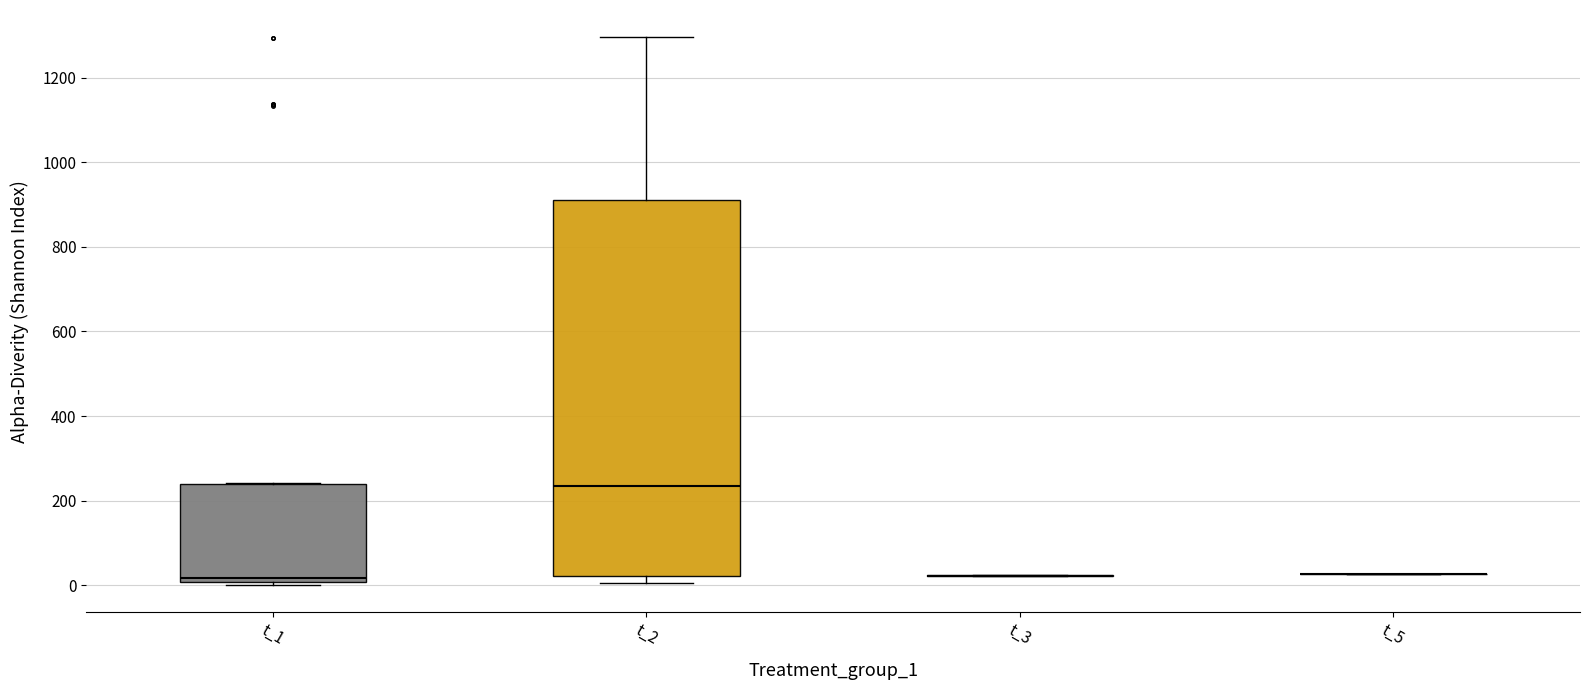

Comparing the boxes themselves (not the whiskers), which one is the tallest?

t_2